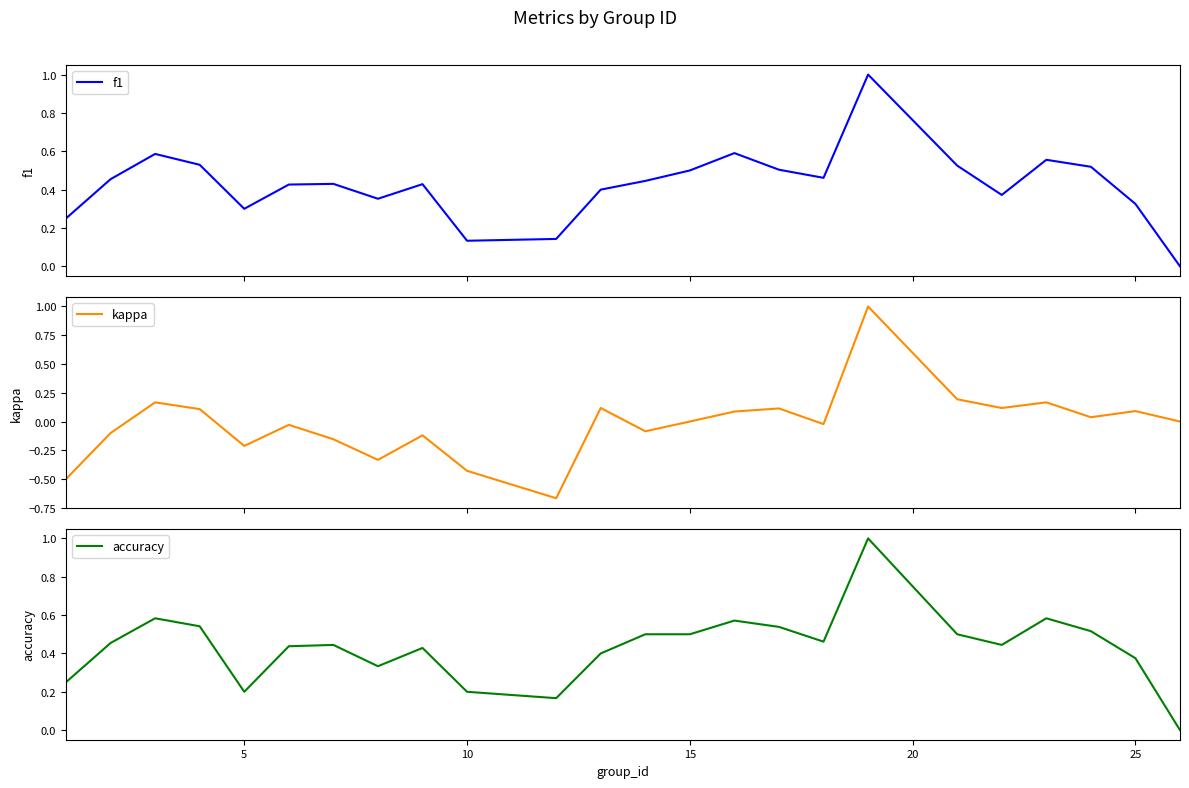

What are all the series names shown in the legend?

f1, kappa, accuracy